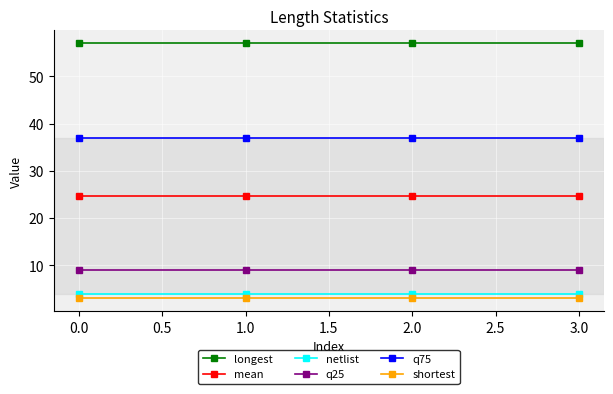

Rank the series at 1.0 from lowest to highest value.

shortest, netlist, q25, mean, q75, longest